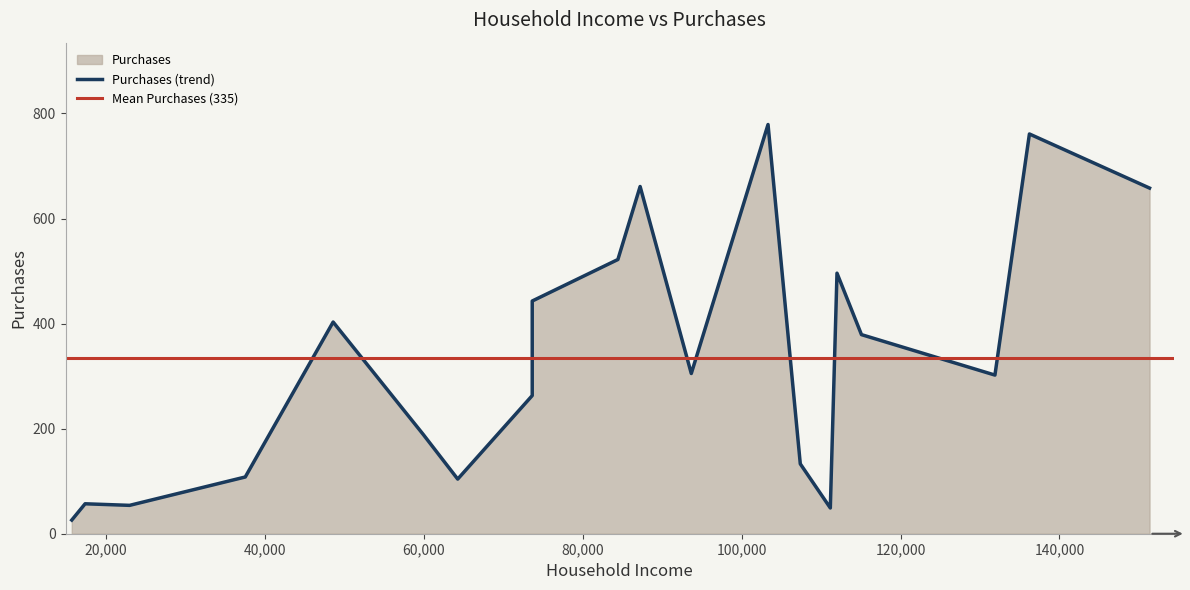

True or false: the data has more than 0 interior local peaks.

True